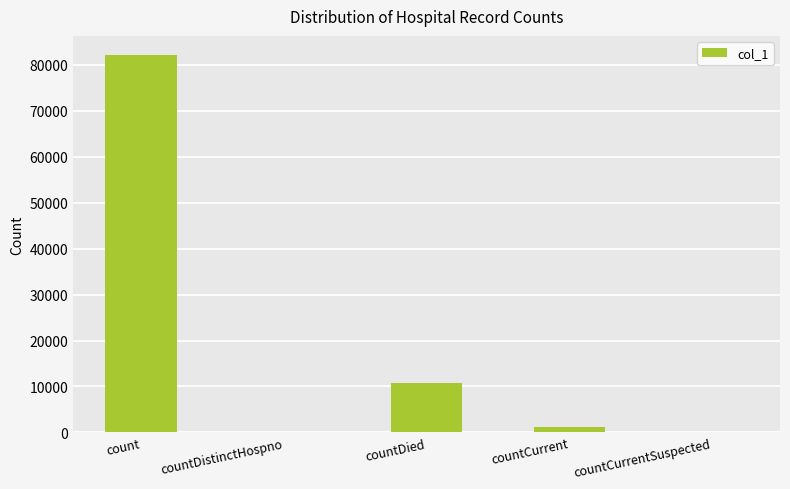

Are the bars grouped side by side (vs. stacked)?

No